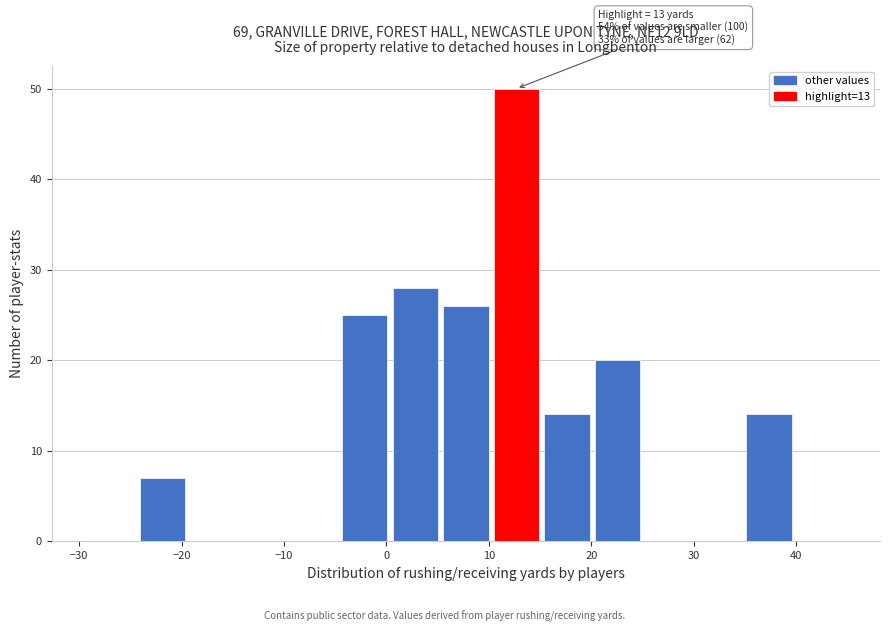

Which range on the x-axis has the tallest bar?

10 to 15